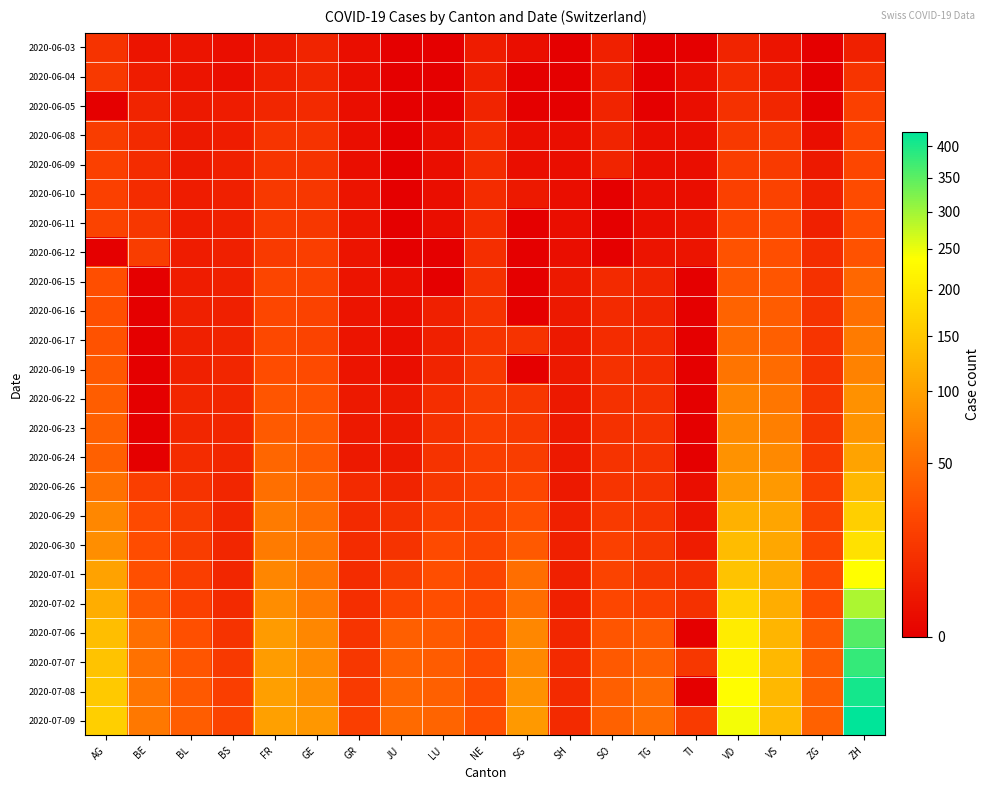

Which series changed the most between NE and TI?

2020-07-06